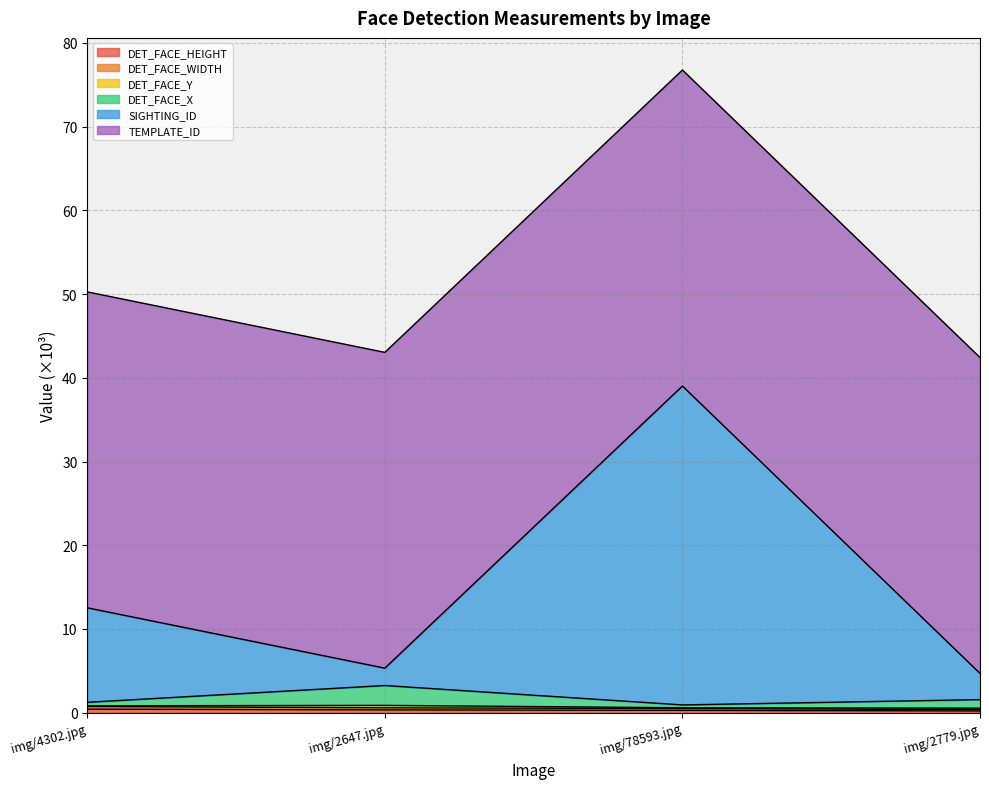

What is the label of the 4th point from the right?

img/4302.jpg